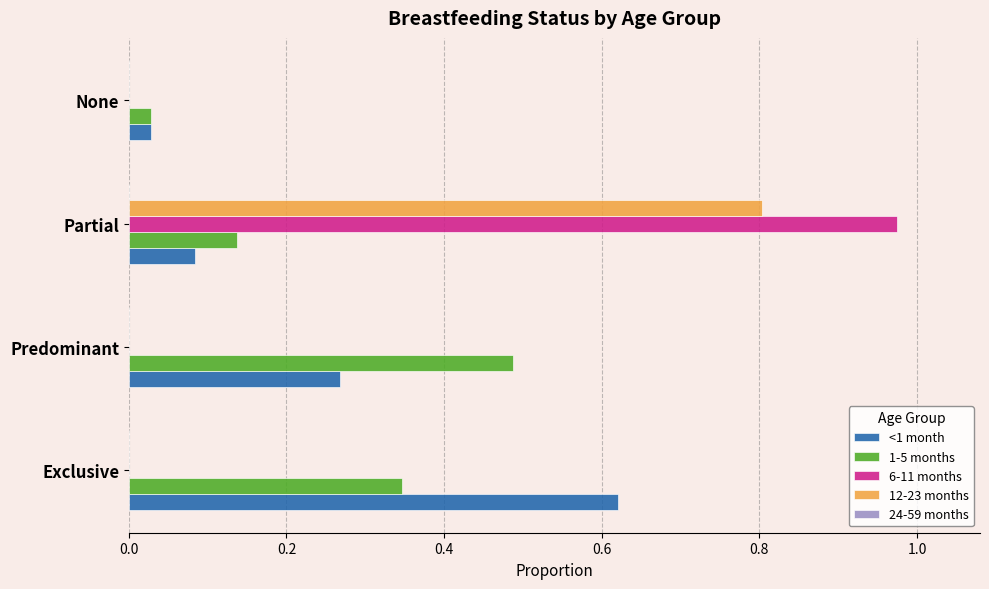

Between Exclusive and None, which series saw the biggest shift?

<1 month